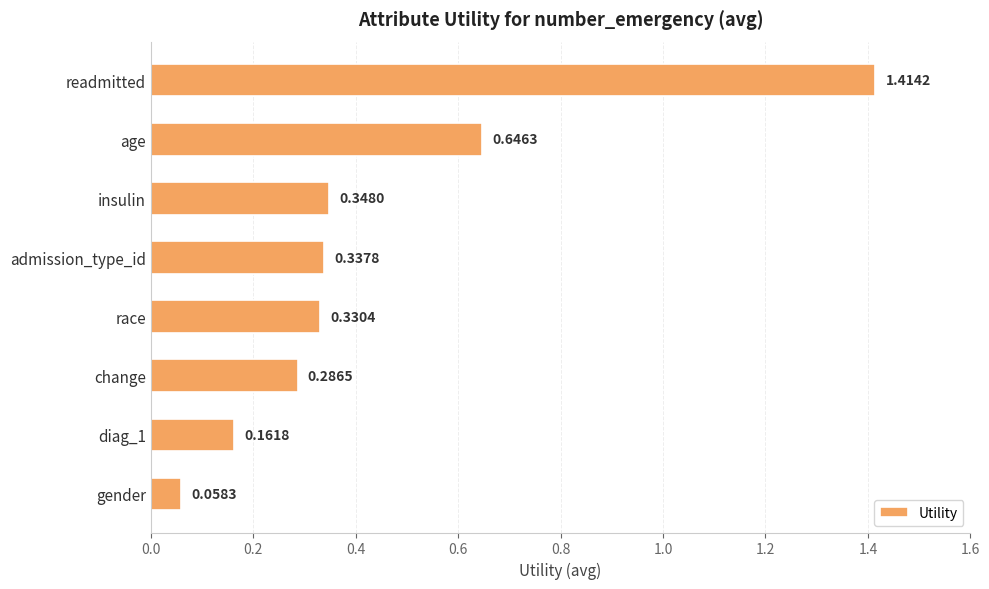

What is the label of the 7th bar from the bottom?

age